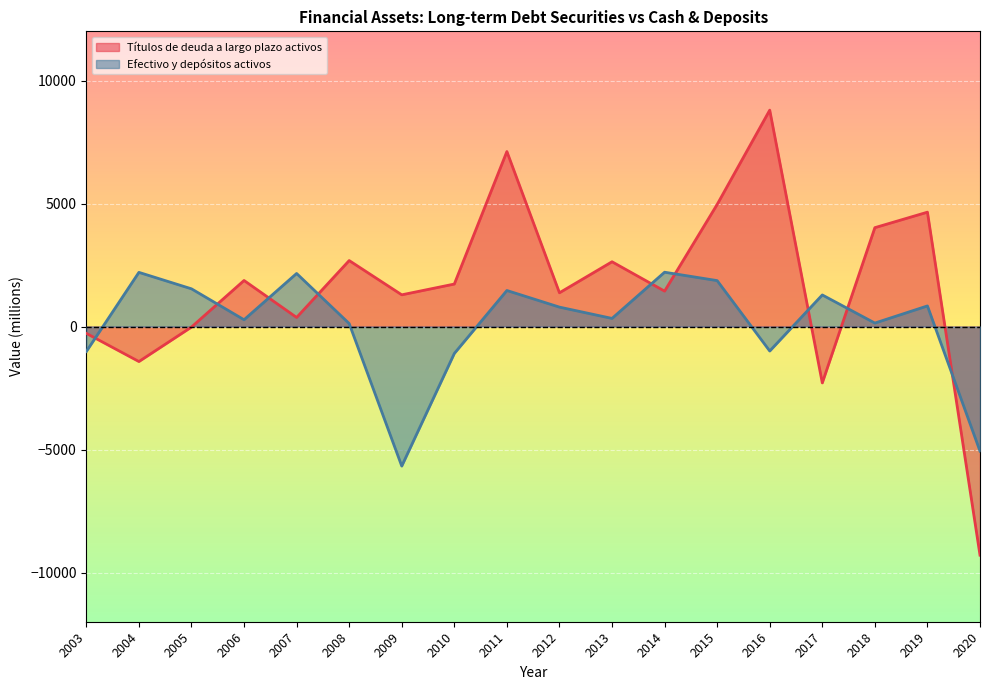

Is it true that Títulos de deuda a largo plazo activos equals -1076 at 2017?

False